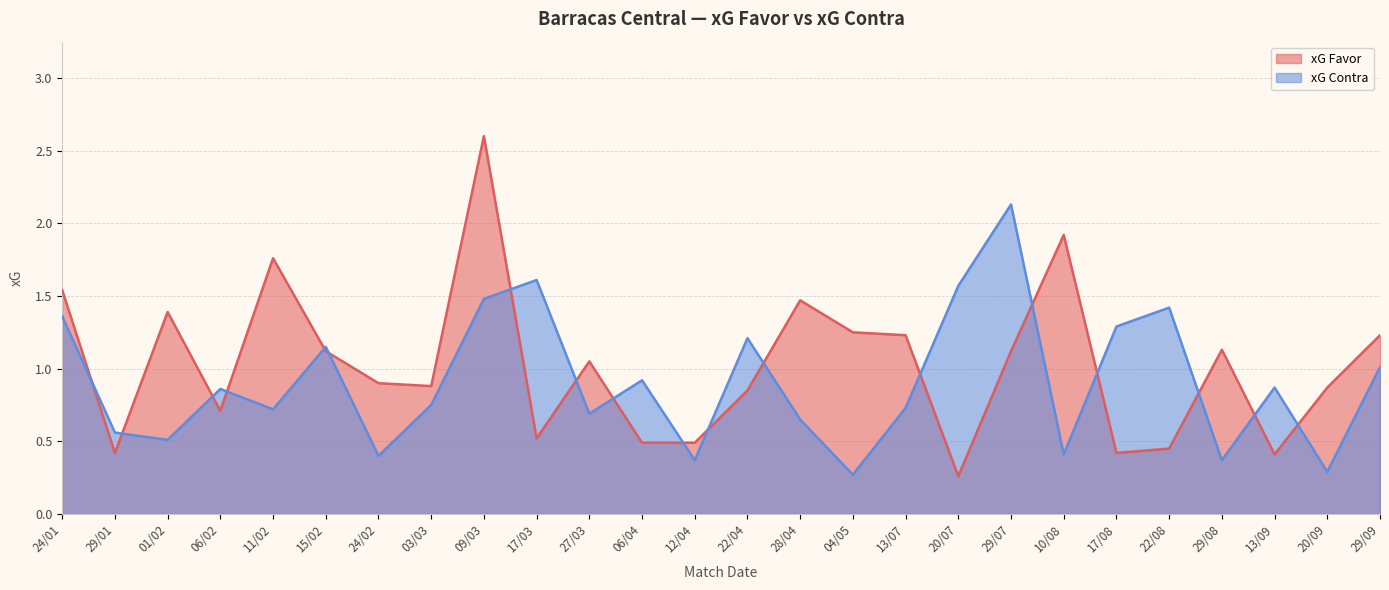

Between 06/02 and 04/05, which is larger?

04/05